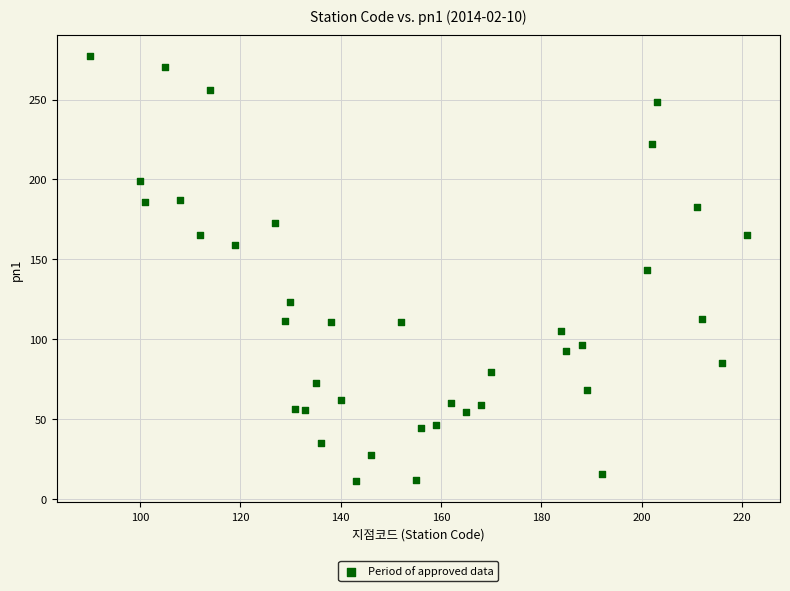

What is the range of X values (max minus min)?

131.0